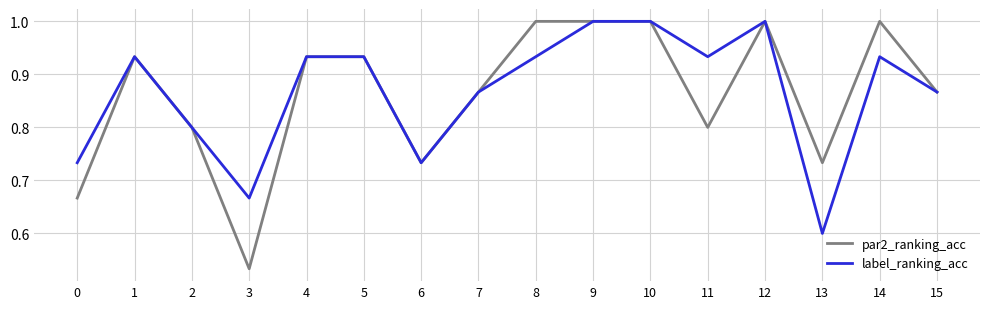

At how many categories does at least one series exceed 0?

16